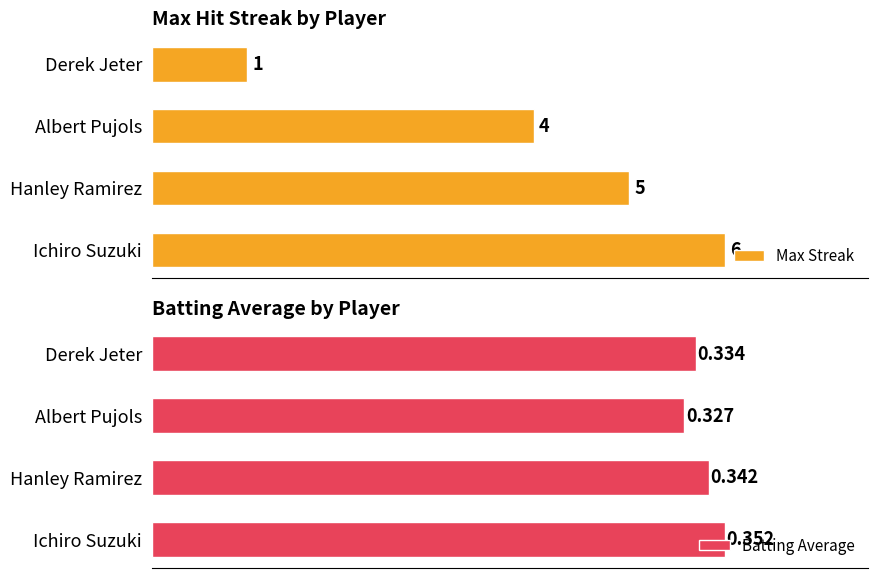

List the labels in order of Batting Average value, largest first.

Ichiro Suzuki, Hanley Ramirez, Derek Jeter, Albert Pujols